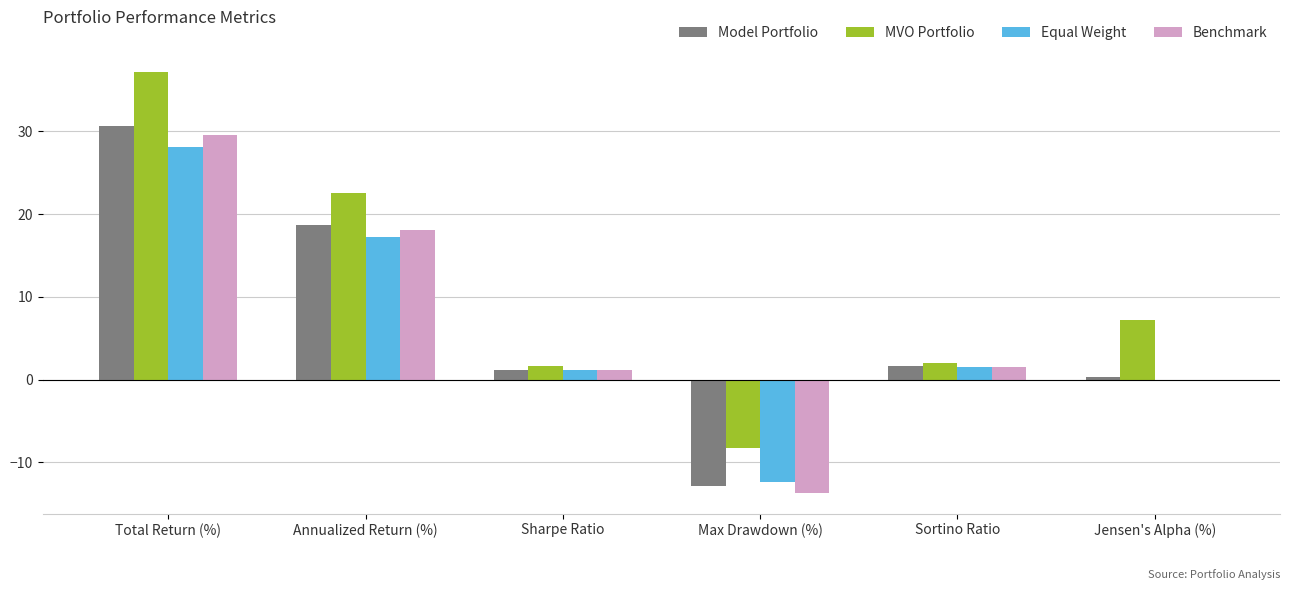

What is the approximate value of MVO Portfolio at Annualized Return (%)?

22.6